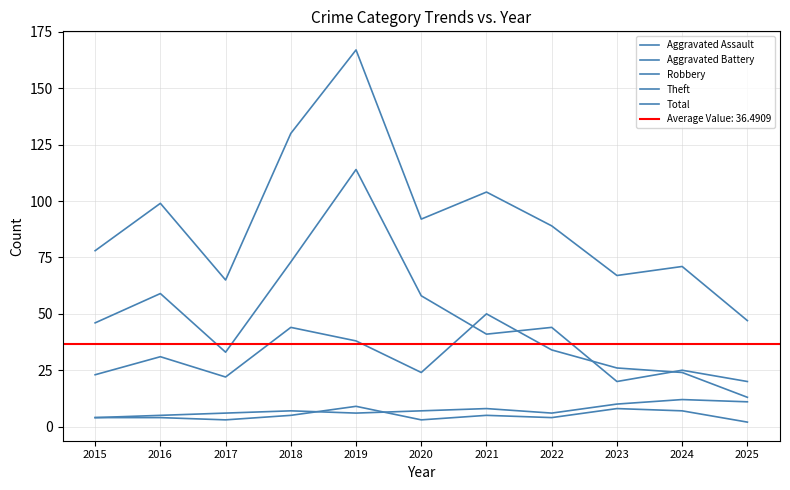

What is the minimum value shown in the chart?

2